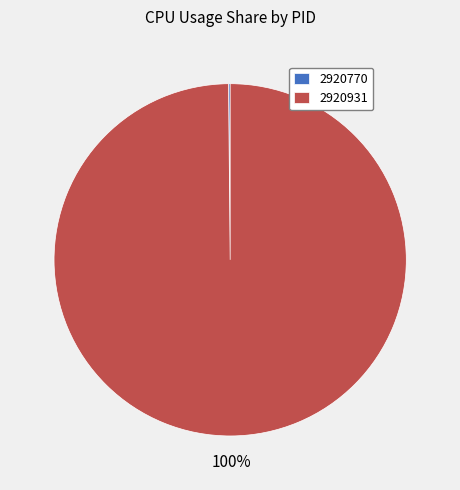

Which category accounts for the majority?

2920931